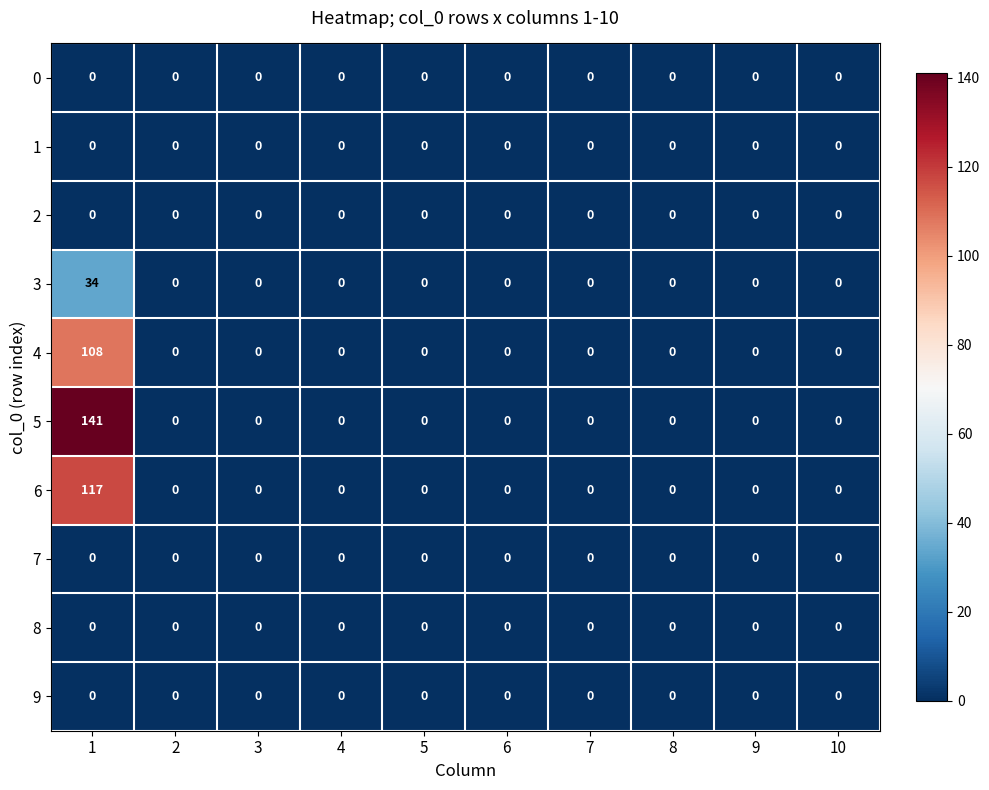

Which series has the largest total across all categories?

5